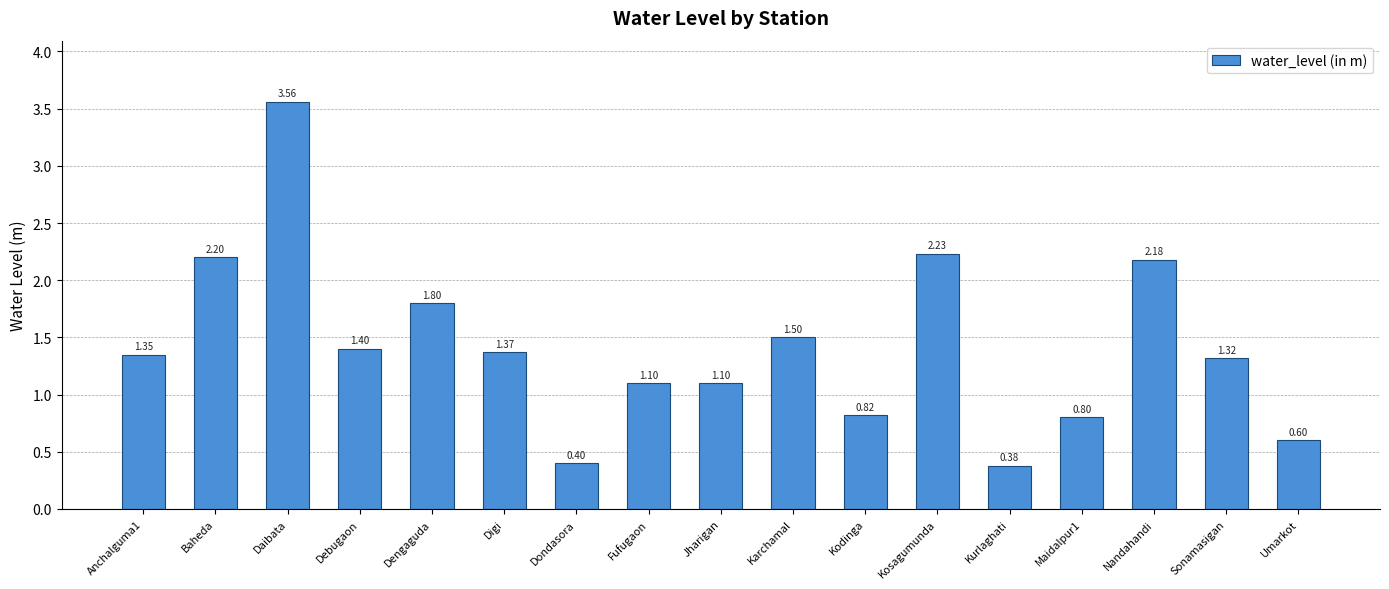

The value at Anchalguma1 is 1.4. True or false?

True